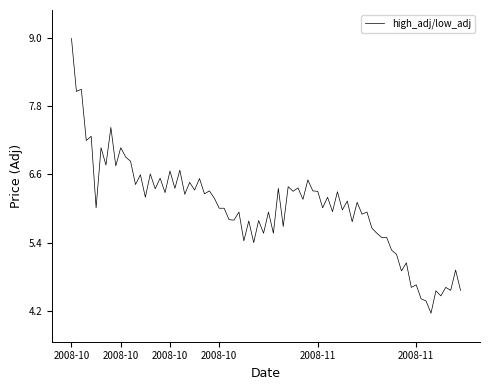

What is the difference between the maximum and minimum values?

4.8